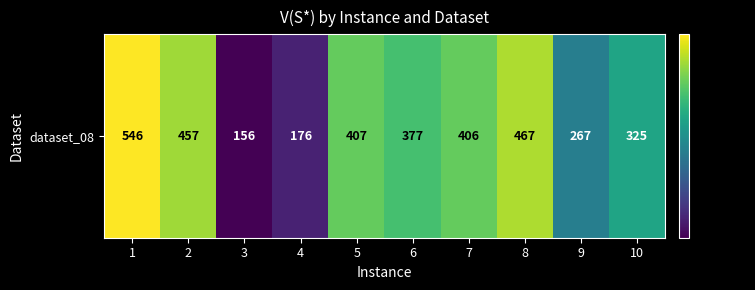

Is it true that the value at 2 is 457?

True